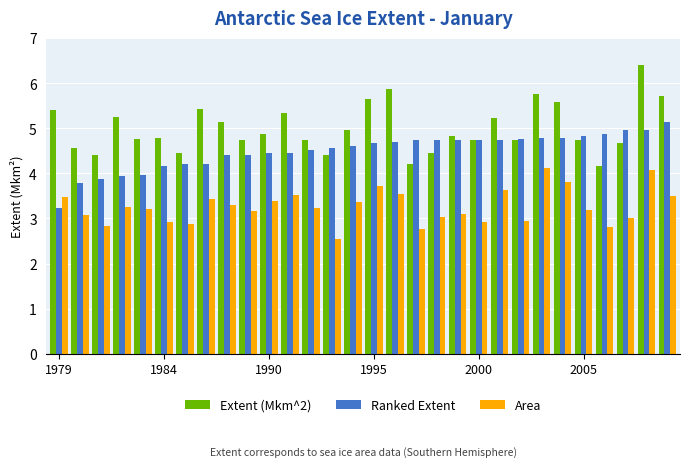

Rank the series by their average value, from lowest to highest.

Area, Ranked Extent, Extent (Mkm^2)